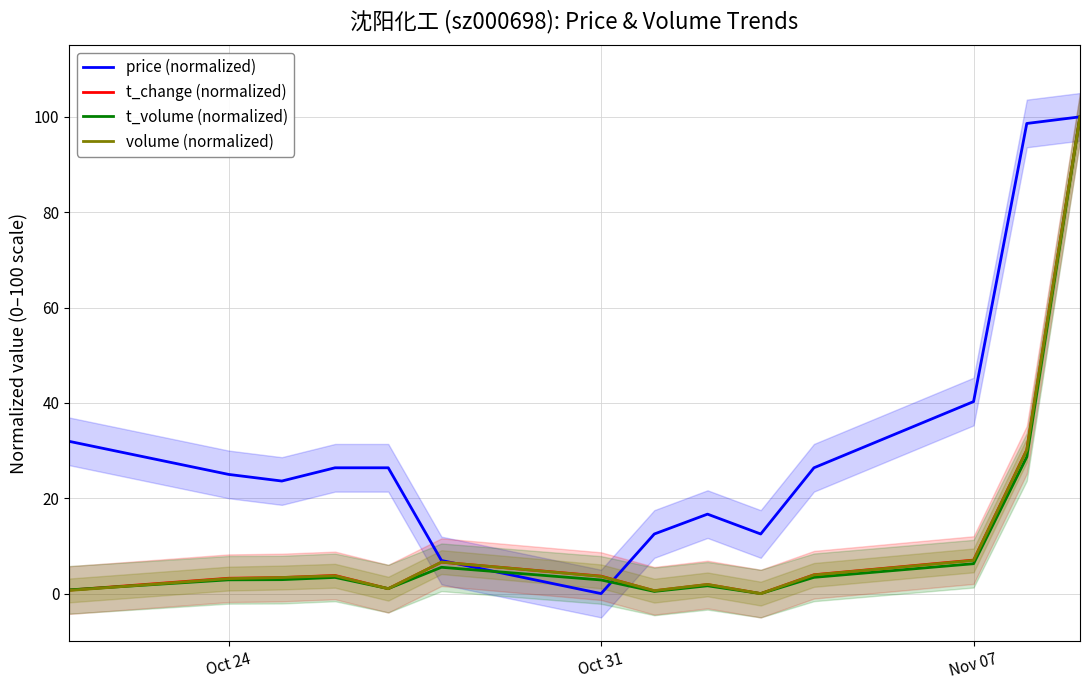

How many values in the price (normalized) series exceed 26?

7